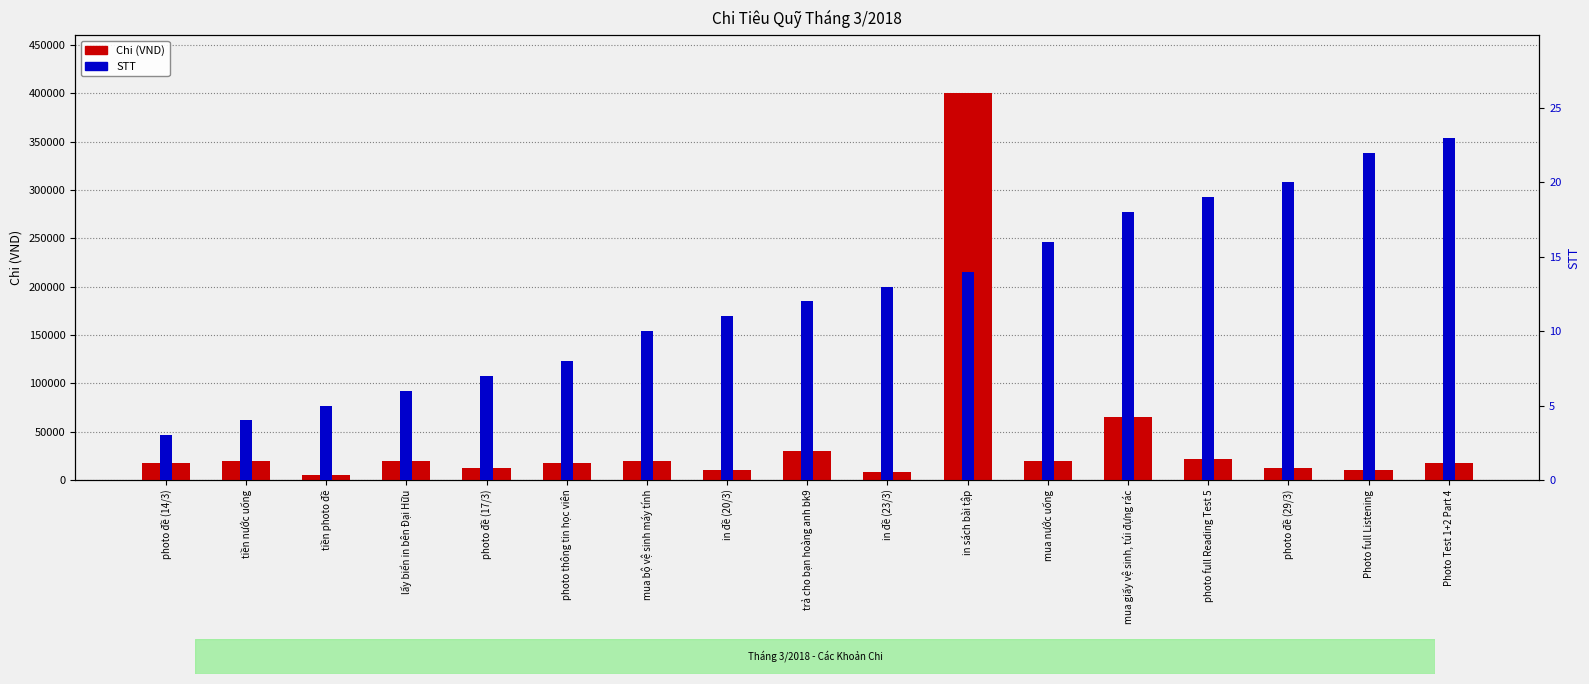

What is the sum of the Chi (VND) values at mua nước uống and in sách bài tập?

420000